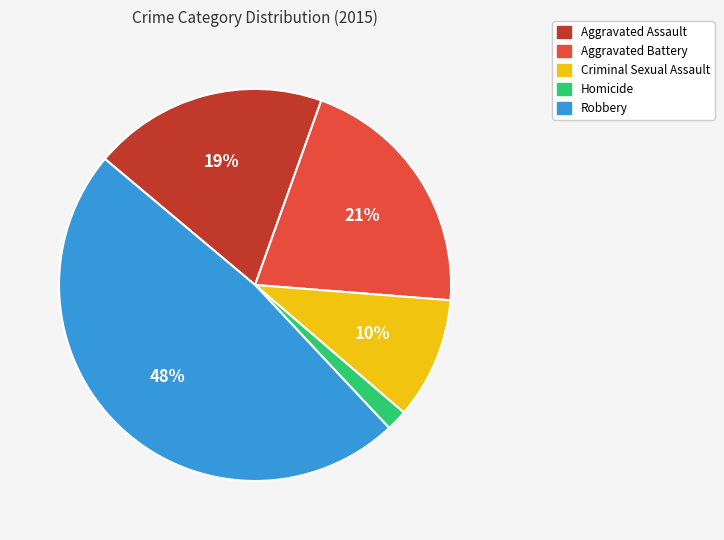

Which category has the smallest portion of the pie?

Homicide